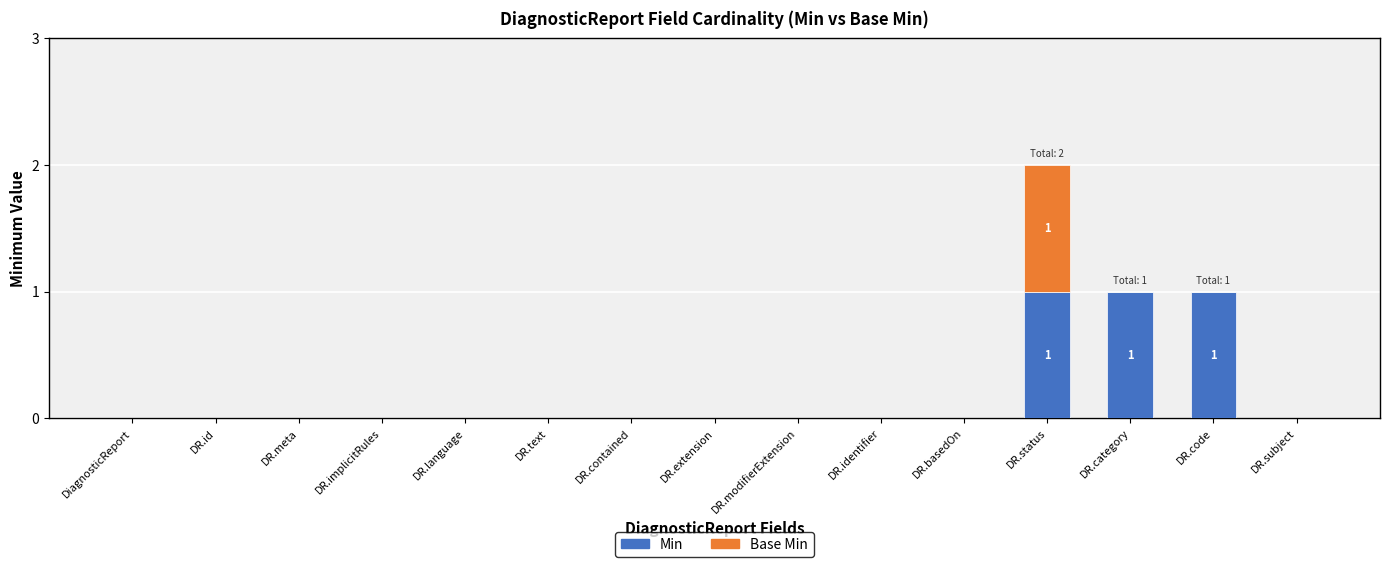

At which category is the sum across all series the highest?

DR.status